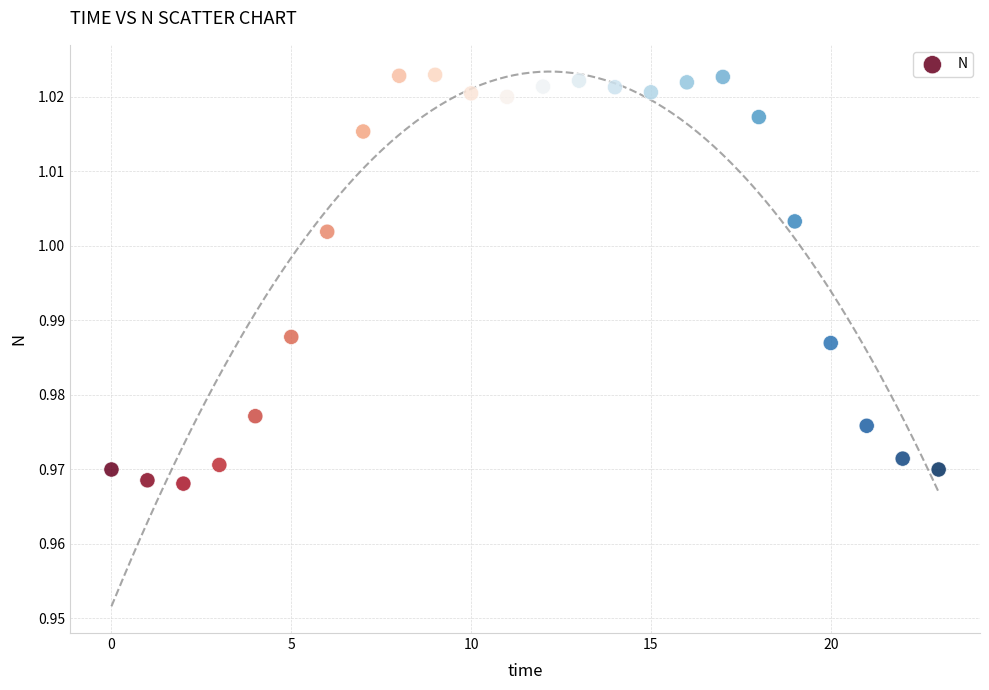

How many data points are displayed?

24